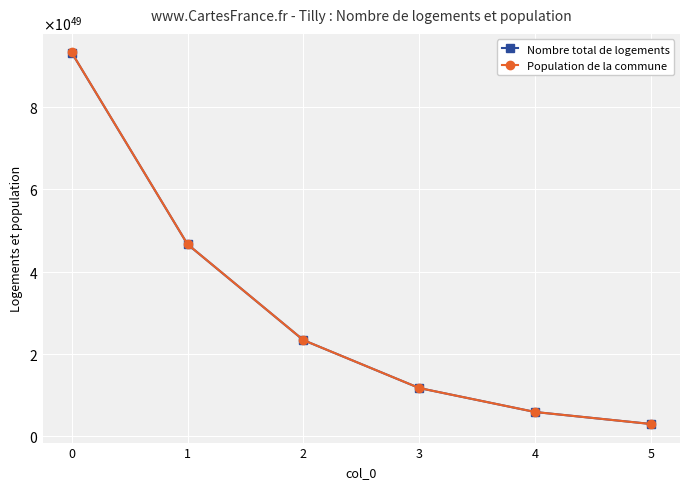

Reading left to right, list all the values displayed in this chart.

Nombre total de logements: 0=93299407250401162278088455989436698686362304380928	1=46649706507370047467213352745872192009939474972672	2=23324854694764229697685328424502446625006444085248	3=11662428067922719944175687459766705008313114820608	4=5831214394231687832201540710925782438231108747264	5=2915607377251022124973979816760084645017735397376
Population de la commune: 0=93322064442664790286162014818953124509089240449024	1=46661035104201777895483768390128687295985482727424	2=23330518993530050527788925093966021190122553212928	3=11665260217480609465285894851873062884541804314624	4=5832630469098122794822956252519700239492812111872	5=2916315414727984058280736193473959410910225235968